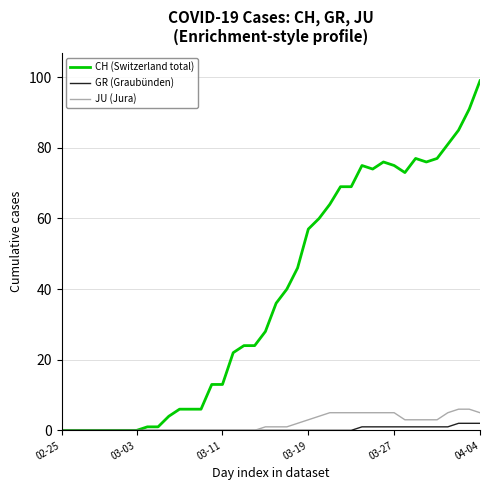

Which series has the largest range (max minus min)?

CH (Switzerland total)